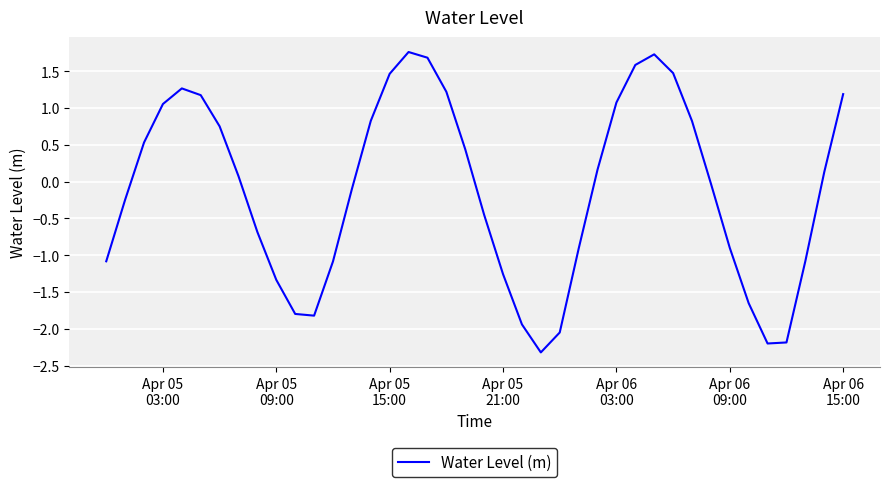

What is the difference between the maximum and minimum values?

4.1